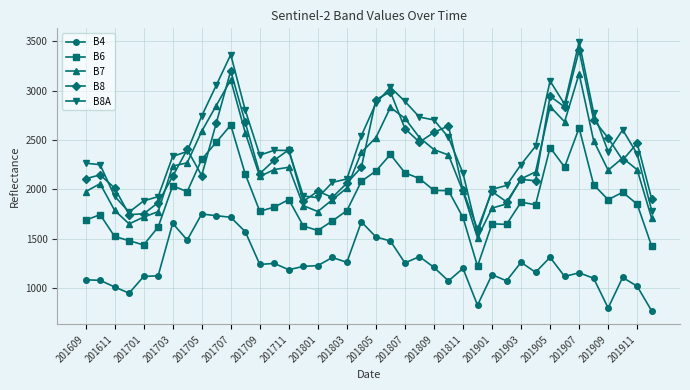

What is the minimum value for B8?

1597